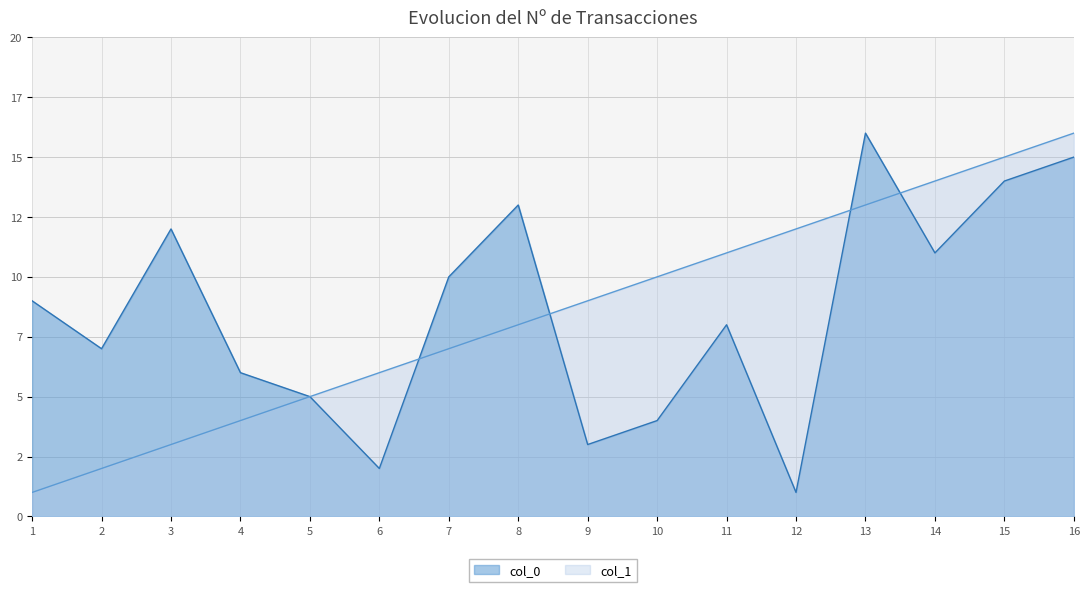

True or false: col_1 and col_0 cross at least once.

True